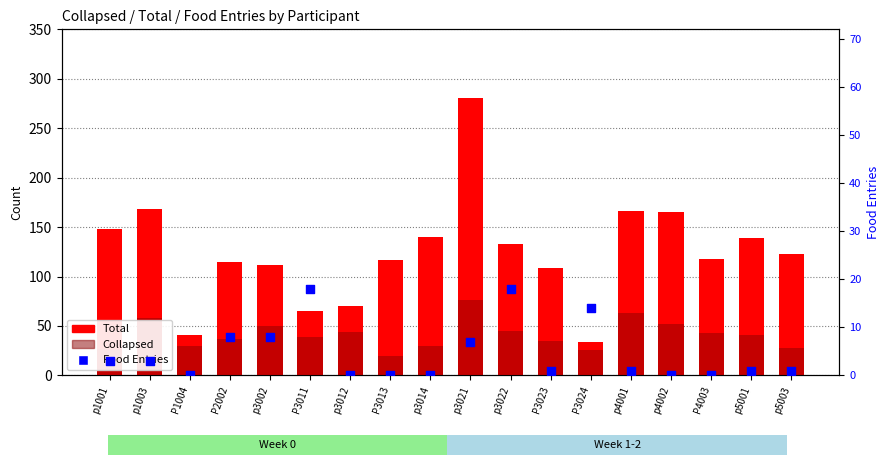

Which series has the largest total across all categories?

Total